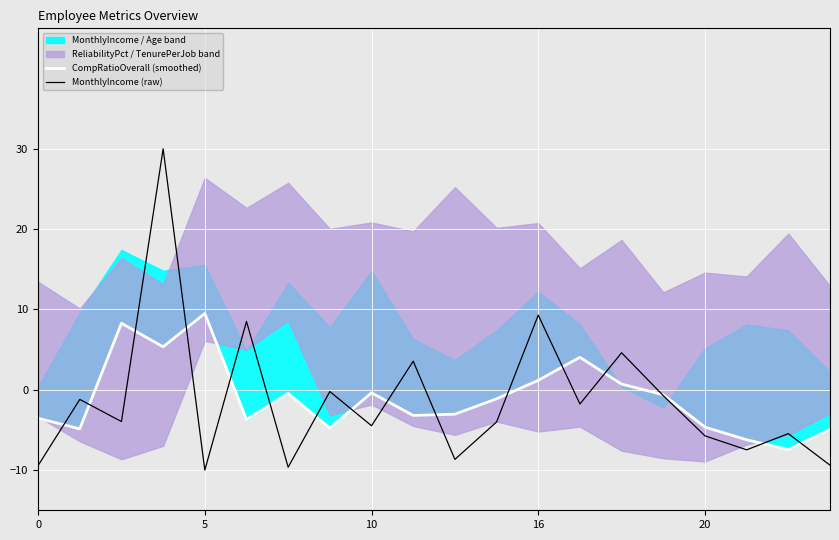

List the series in order of their overall mean, lowest first.

MonthlyIncome (raw), CompRatioOverall (smoothed)